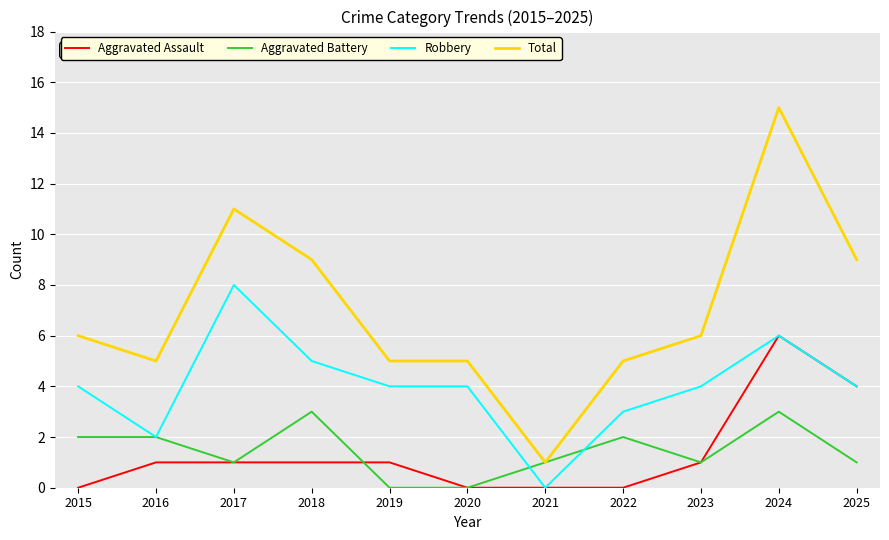

Is it true that Aggravated Battery equals 1 at 2019?

False